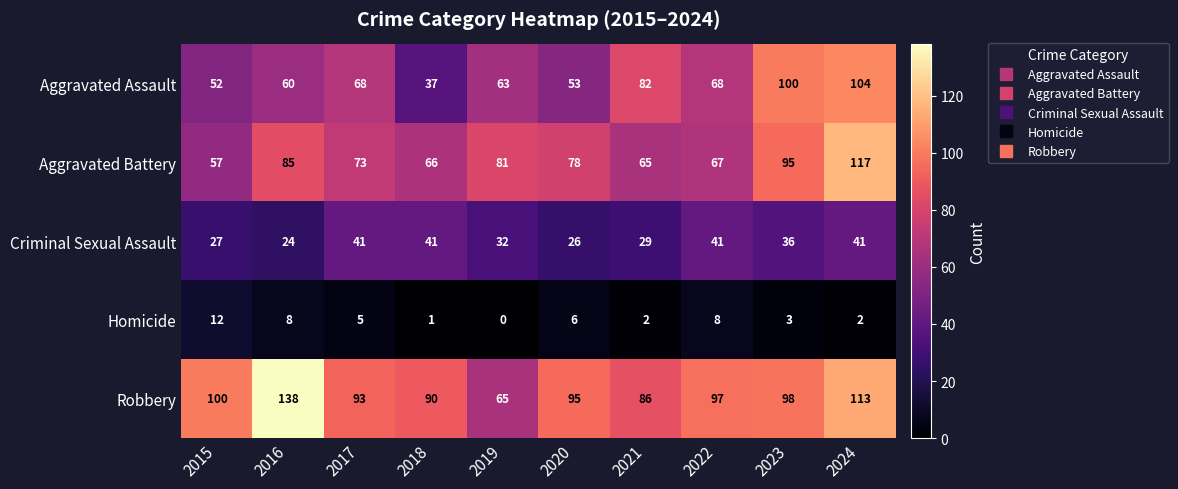

Which series has the widest spread of values?

Robbery